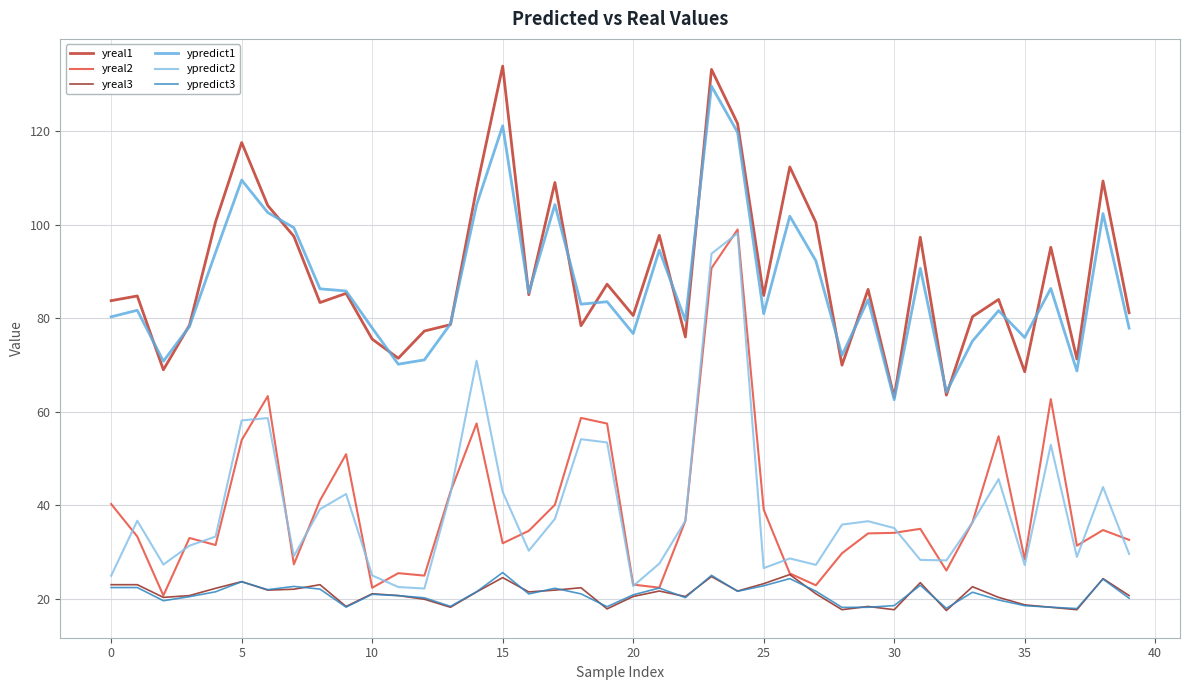

True or false: yreal2 and ypredict1 cross at least once.

False